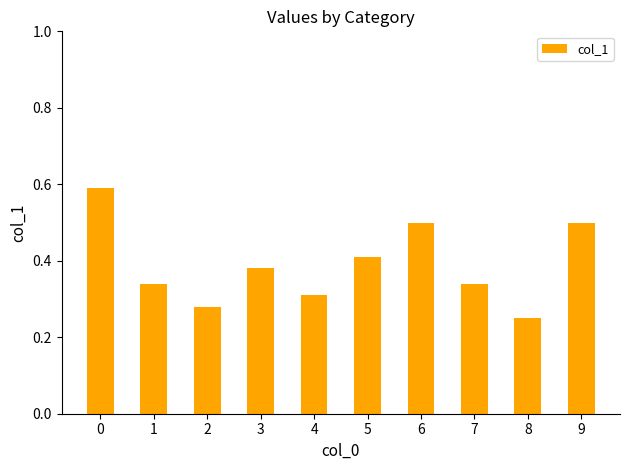

What is the change in value from 1 to 5?

+0.1